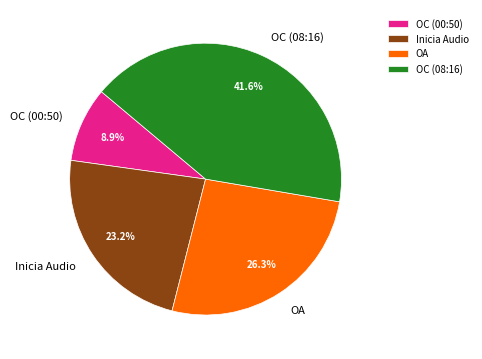

How many slices are in this pie chart?

4